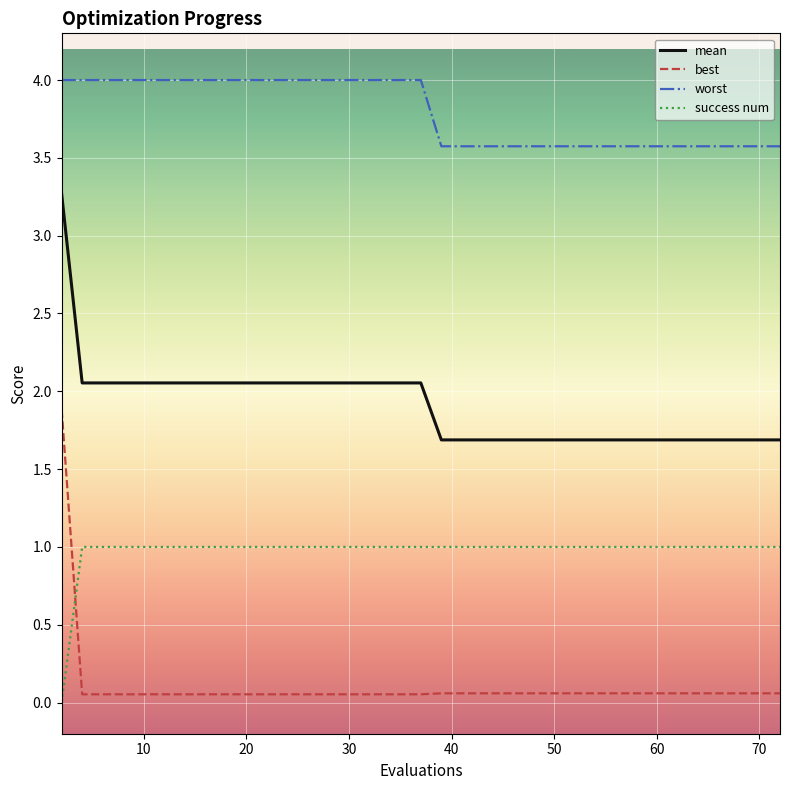

True or false: best and worst intersect in this chart.

False